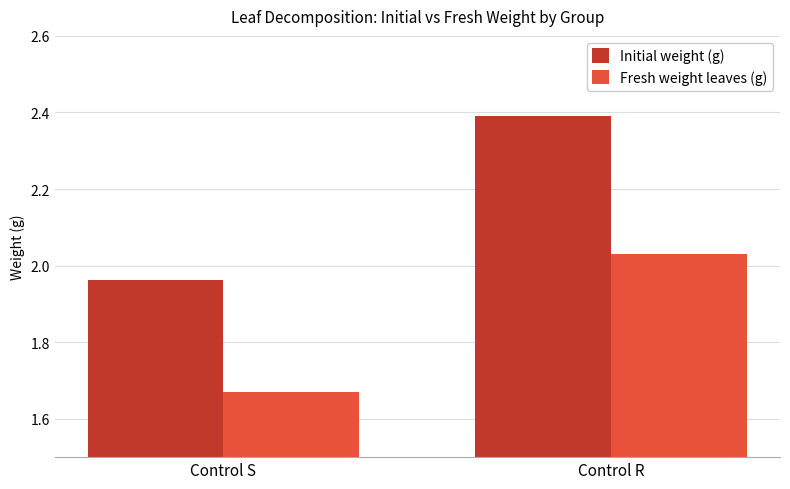

List the labels in order of Initial weight (g) value, largest first.

Control R, Control S